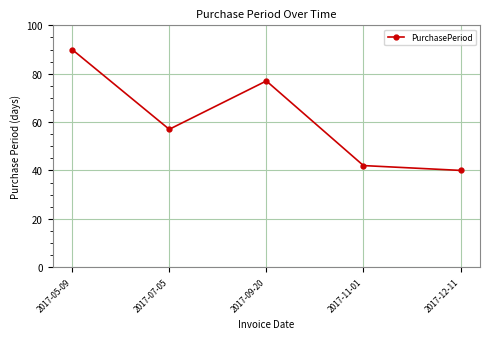

What is the approximate value at 2017-05-09?

90